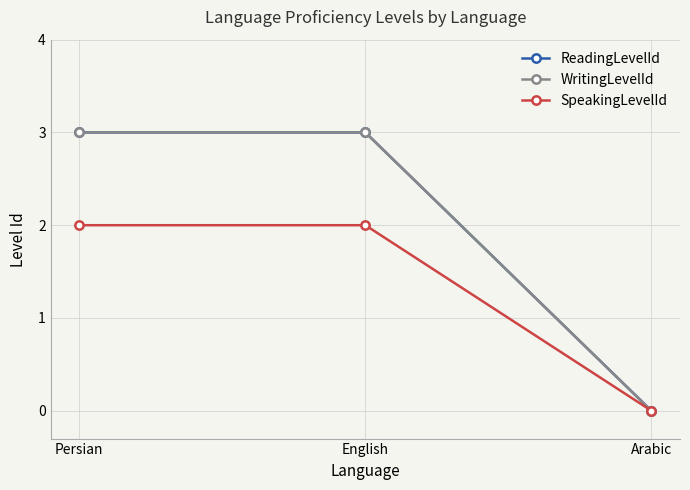

How many lines are shown in the chart?

3